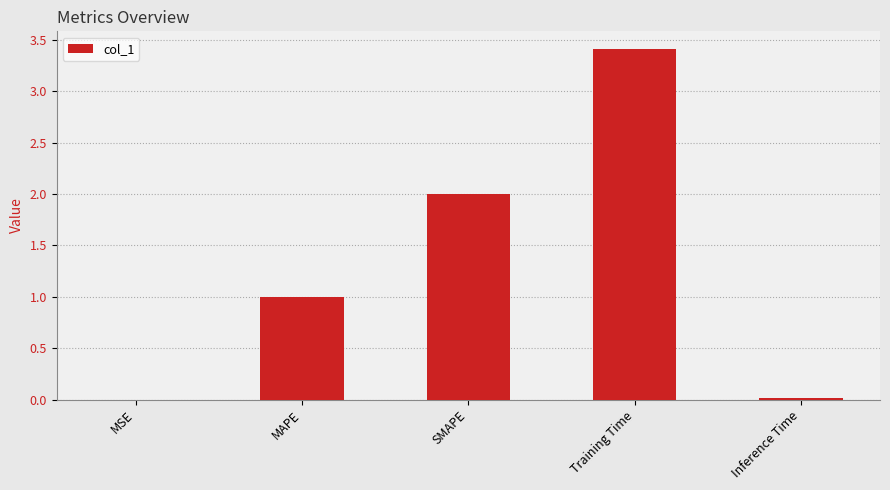

How many categories are shown in the chart?

5